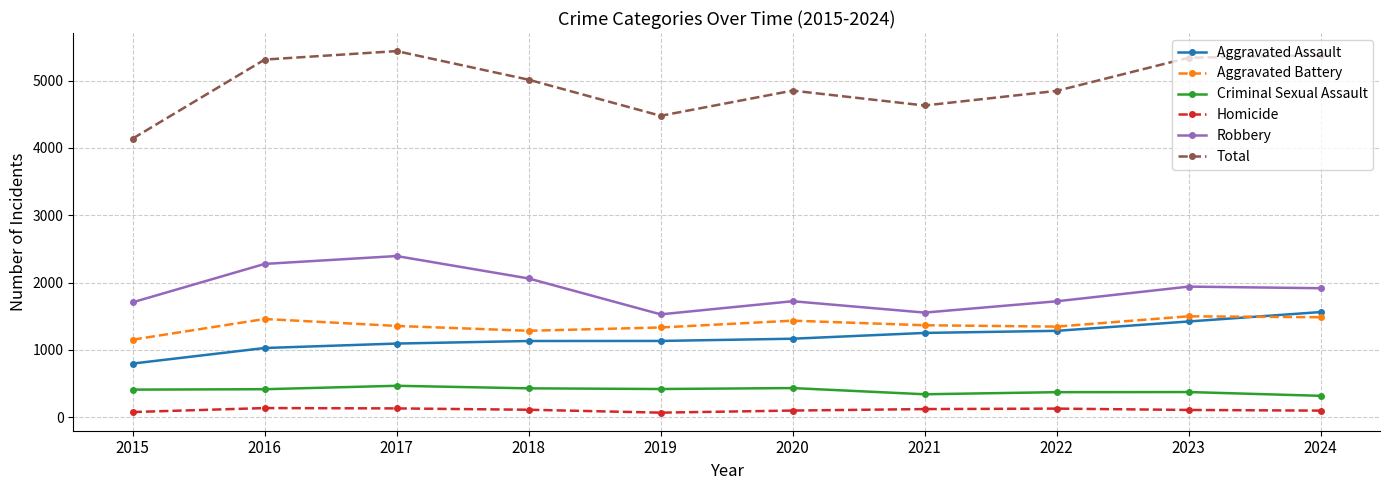

Which category has the lowest value in the Aggravated Assault series?

2015